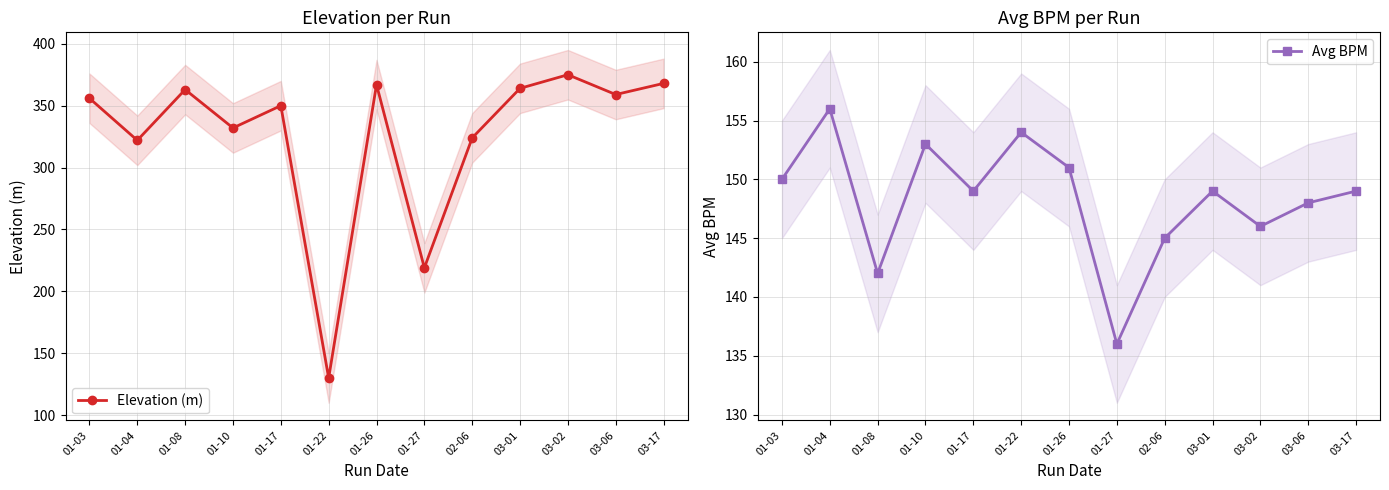

List the series in order of their peak value, highest first.

Elevation (m), Avg BPM